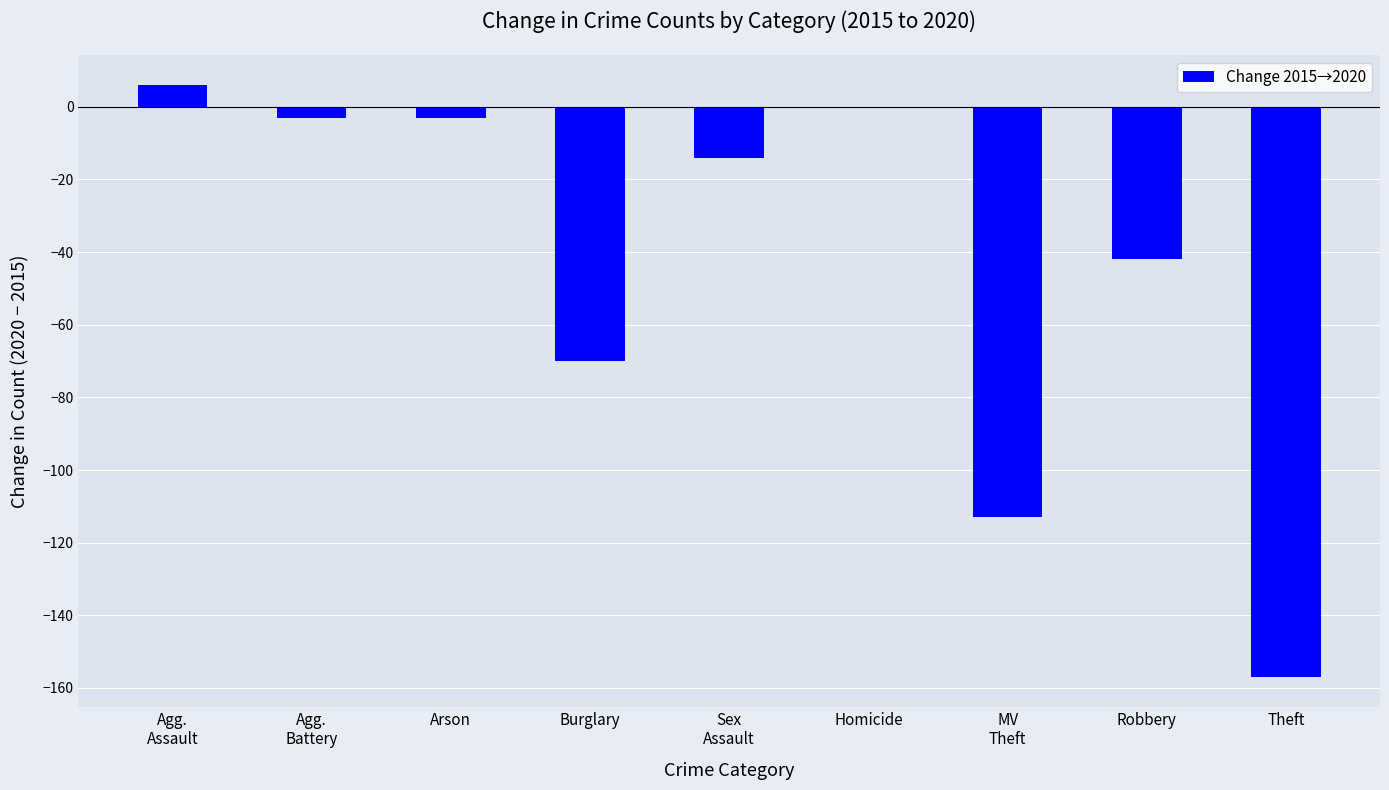

How many data points does each series have?

9